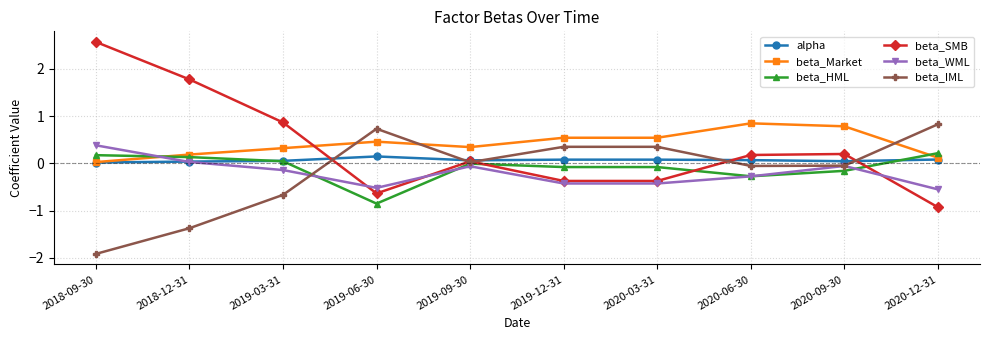

Where is the first local minimum for beta_WML?

2019-06-30